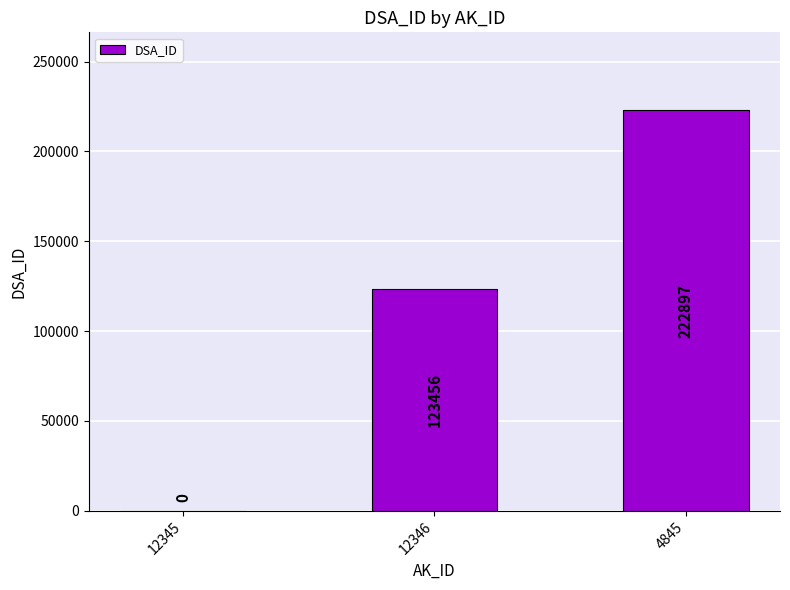

What is the sum of all values?

346353